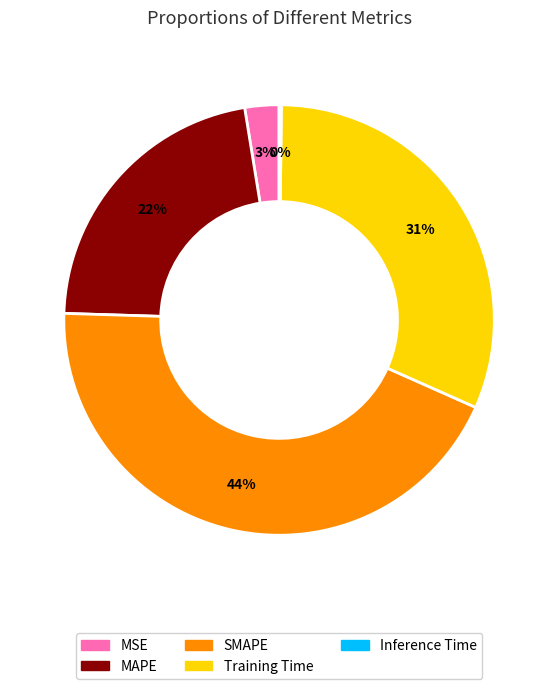

Is it true that Training Time is 37% of the pie?

False